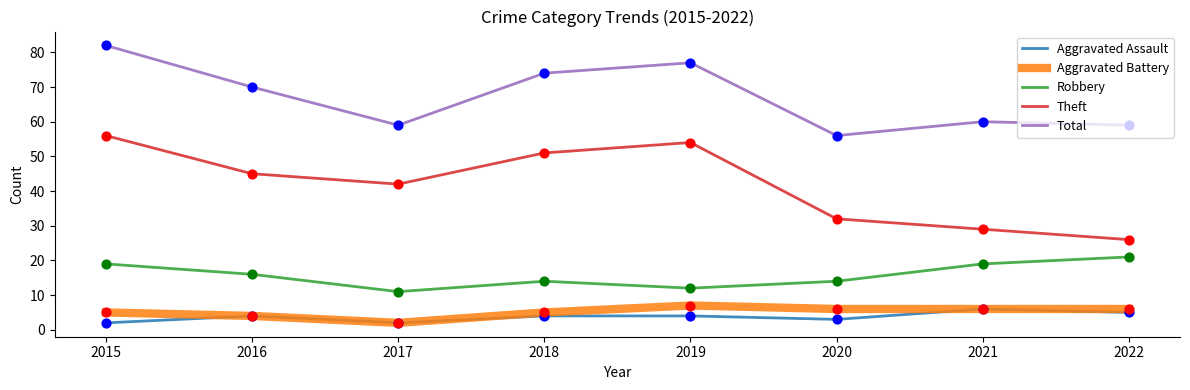

Which series has the widest spread of values?

Theft